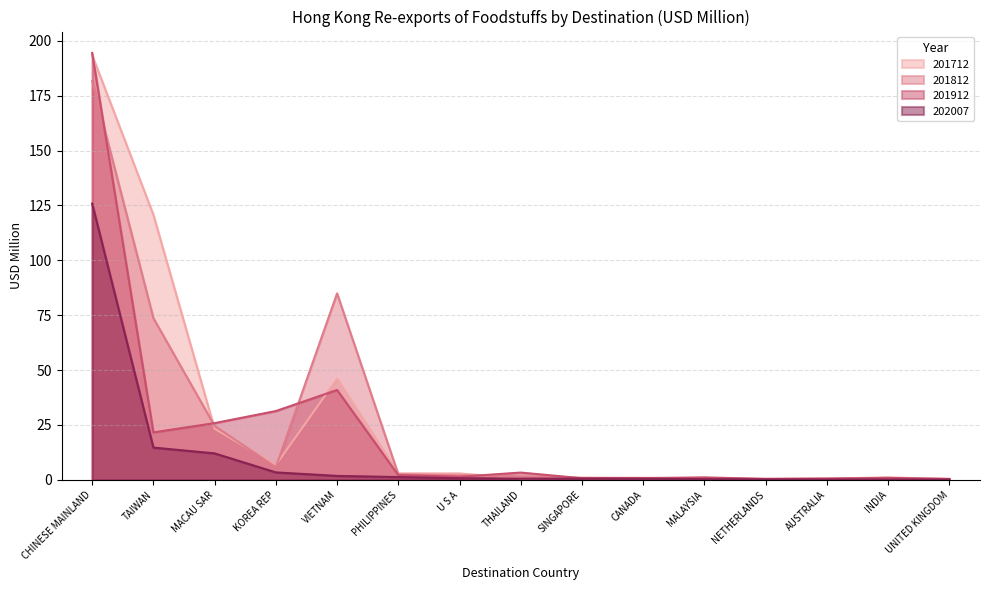

What is the lowest value of the 201712 series?

0.4